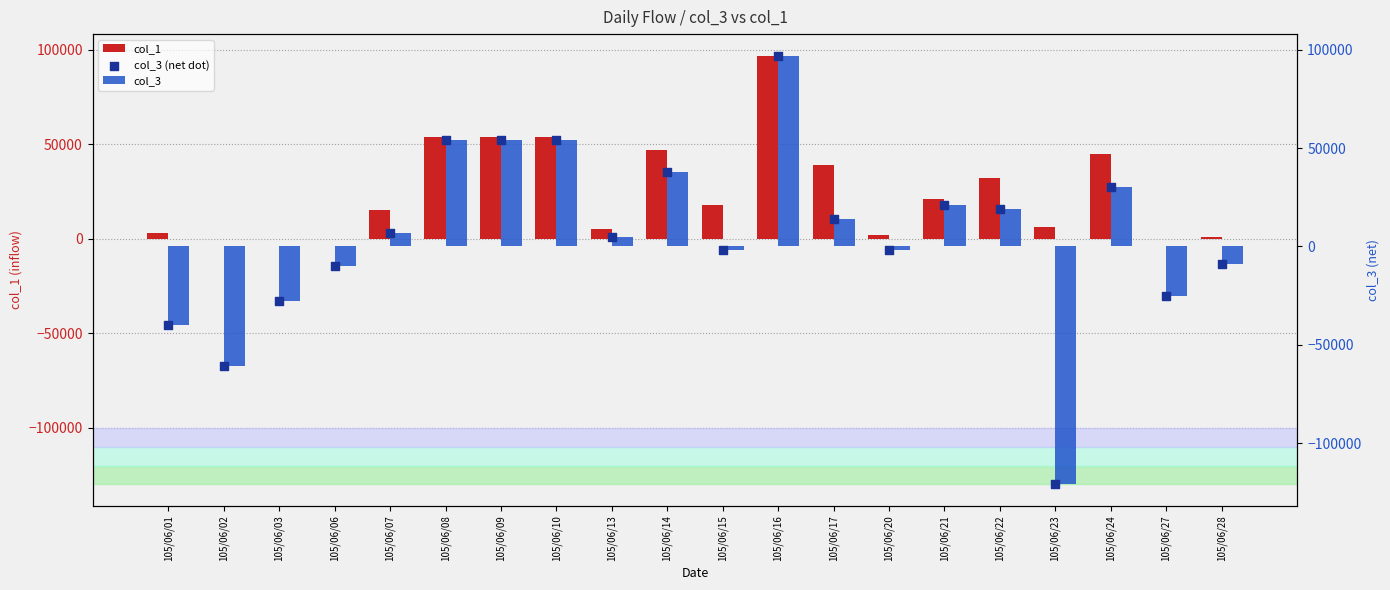

Is the value of col_1 at 105/06/15 greater than the value of col_3 (net dot) at 105/06/01?

Yes